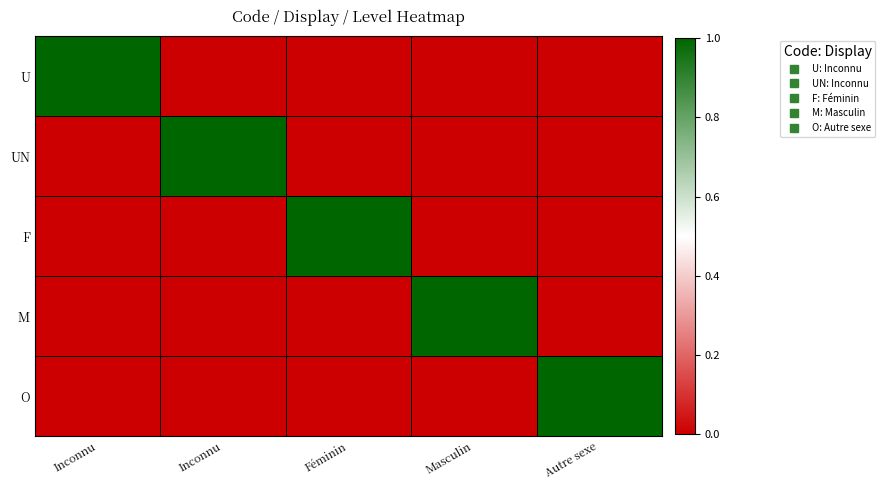

Which series has the largest range (max minus min)?

U